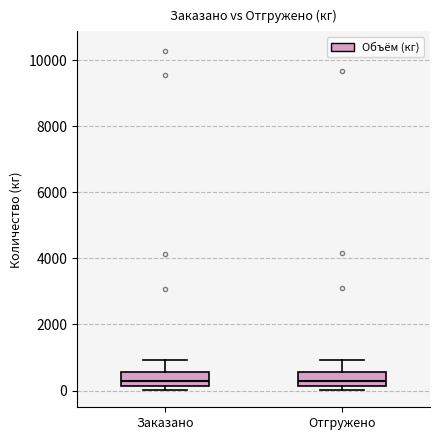

Reading left to right, read every box against the y-axis: the position of its median line, the range the box covers, and the ends of its whiskers. The values are not printed on the chart, so give them approximately, as read against the axis.

Заказано: median 200 (inside the box), box 200 to 600, whiskers 0 to 1000
Отгружено: median 200 (just above the box's lower edge), box 200 to 600, whiskers 0 to 1000